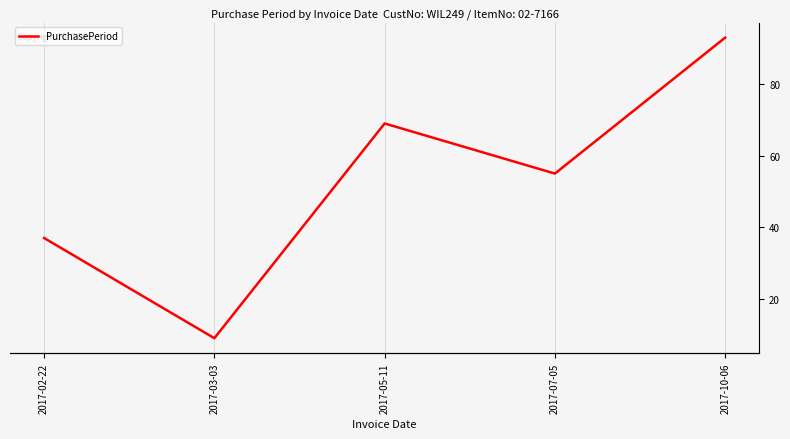

Count the number of data series in this chart.

1